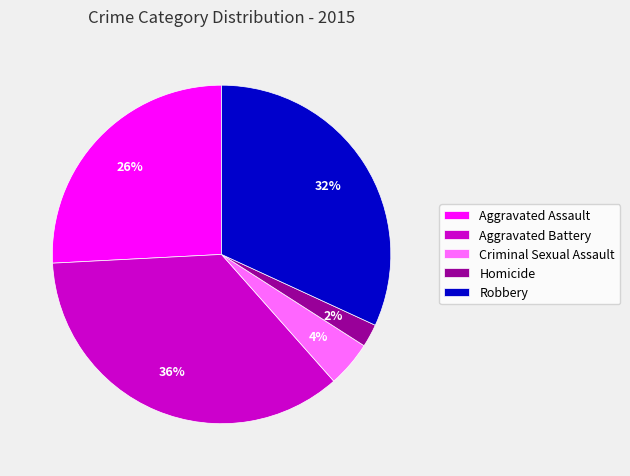

To the nearest percent, what is the average slice percentage?

20%